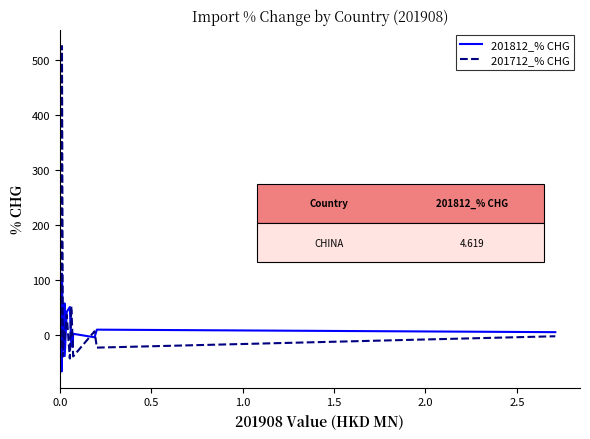

Which series has the widest spread of values?

201712_% CHG